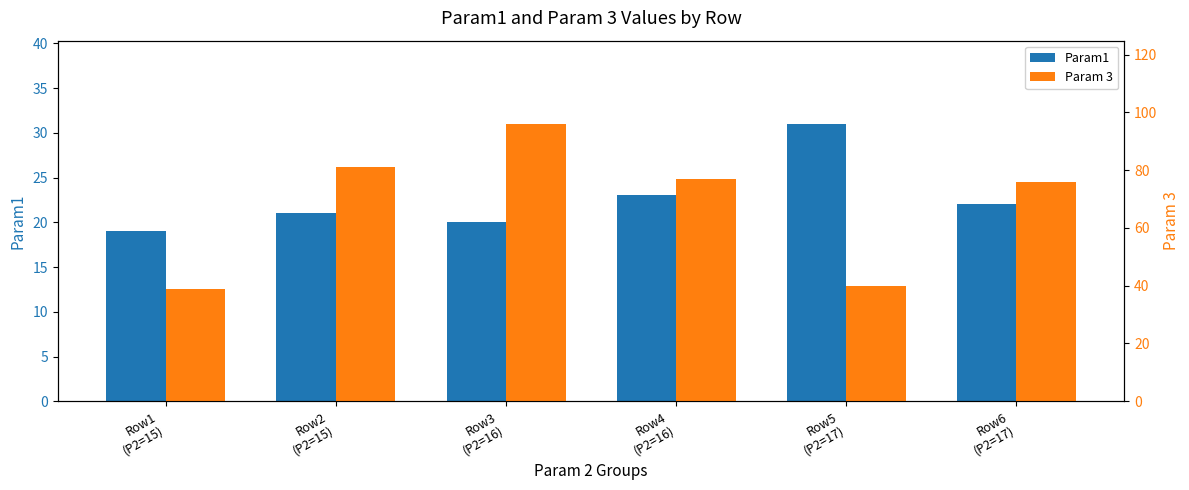

Rank the series by their average value, from highest to lowest.

Param 3, Param1